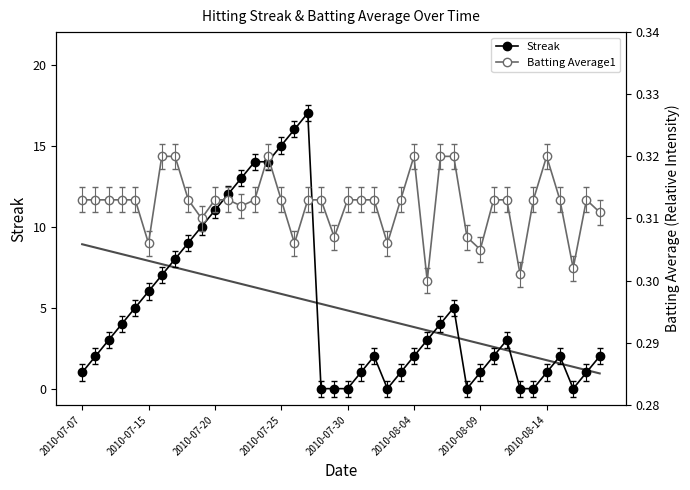

What is the sum of all Batting Average1 values?

12.5